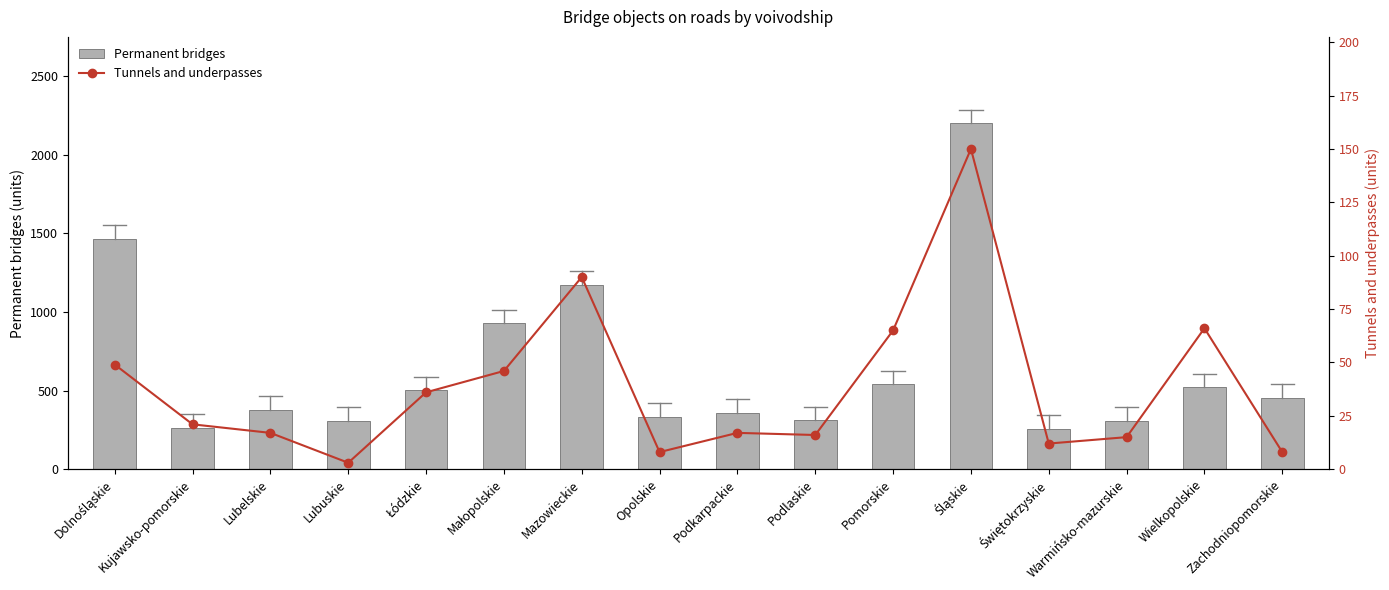

What is the label of the 16th bar from the right?

Dolnośląskie